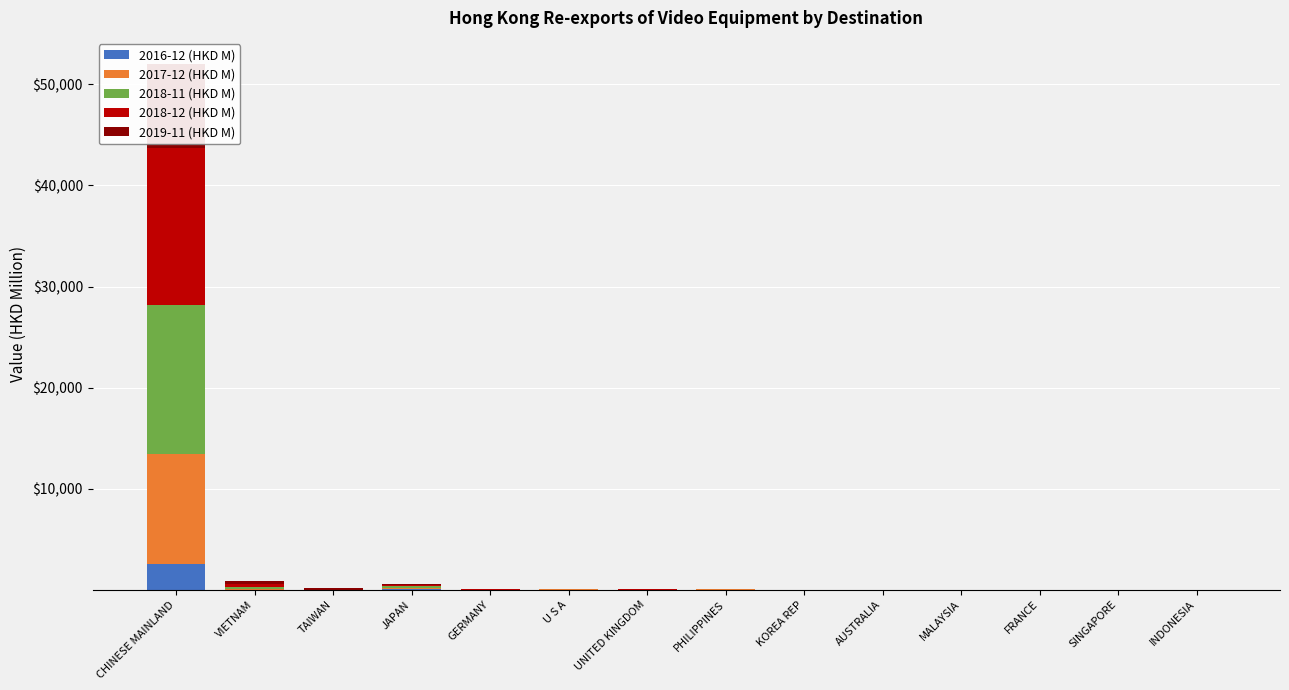

At which label does 2019-11 (HKD M) reach its minimum?

SINGAPORE